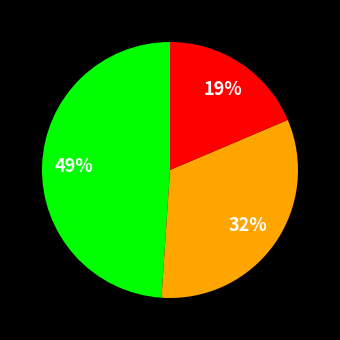

To the nearest percent, what is the average slice percentage?

33%